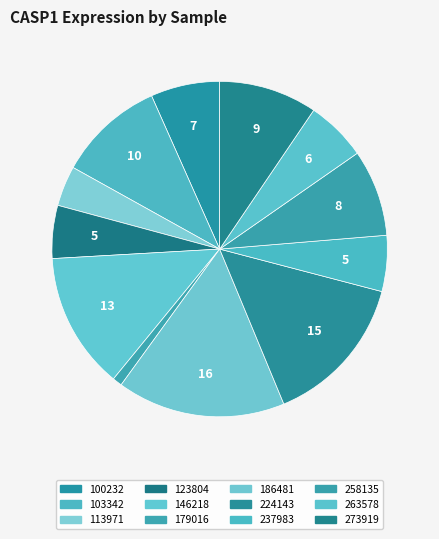

How many segments does this pie chart have?

12